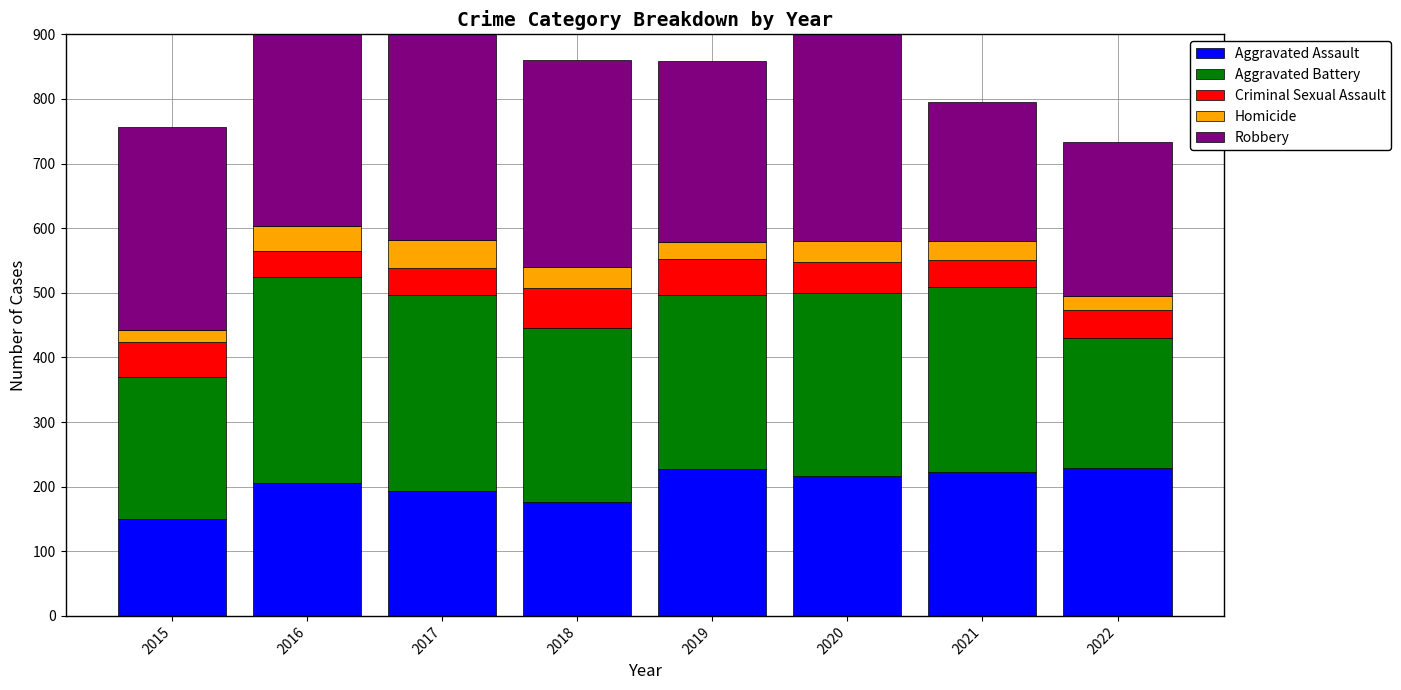

Which category has the lowest value across all series?

2015